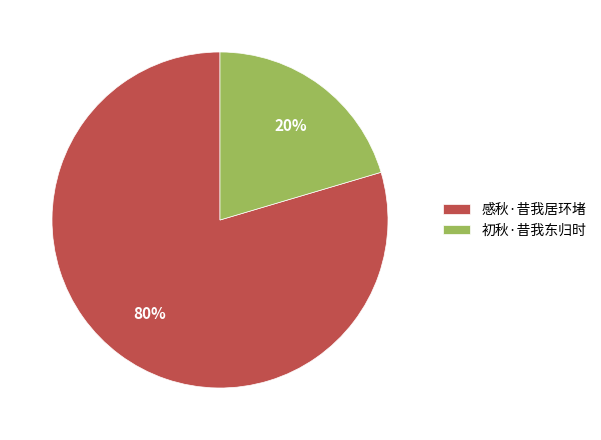

How many segments does this pie chart have?

2